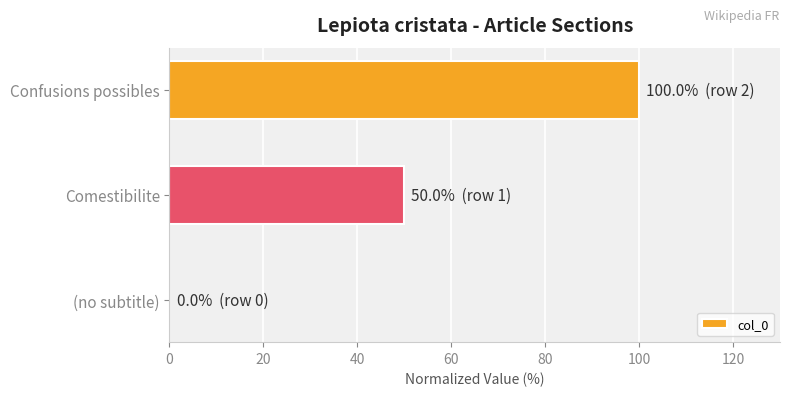

What is the sum of all values?

150